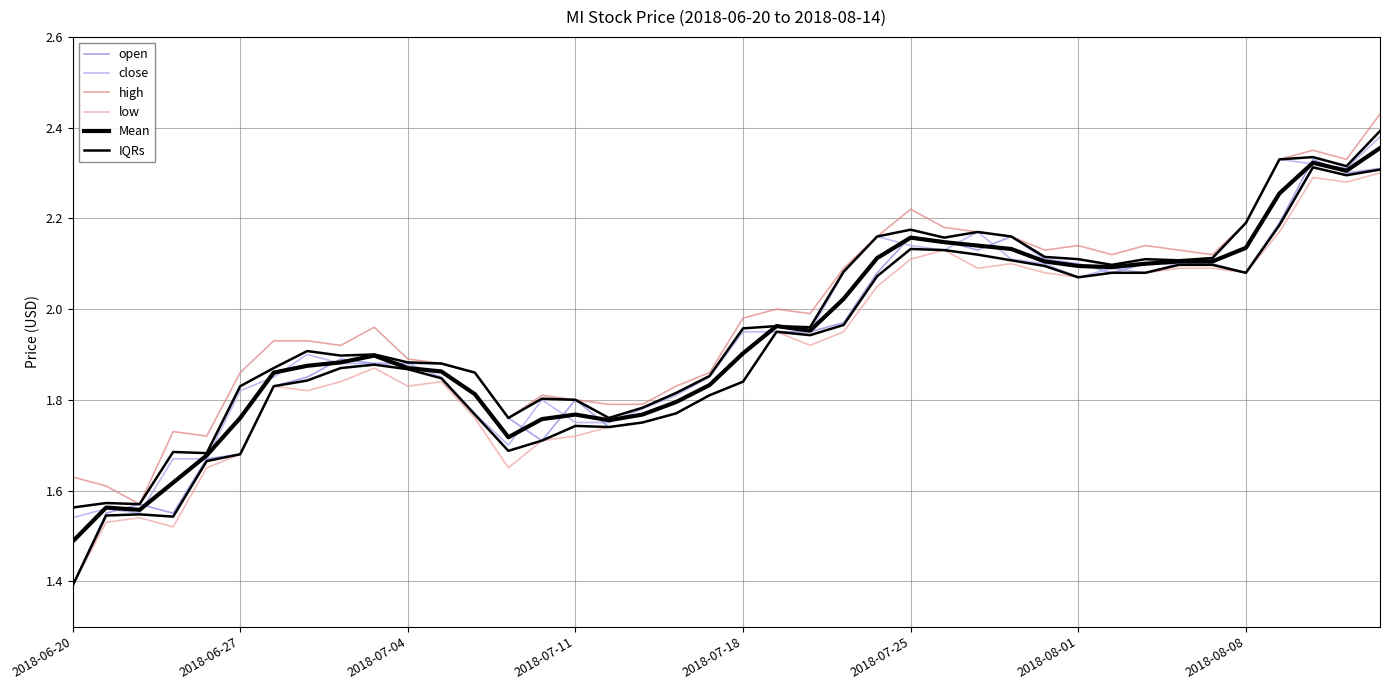

How many categories are shown in the chart?

40